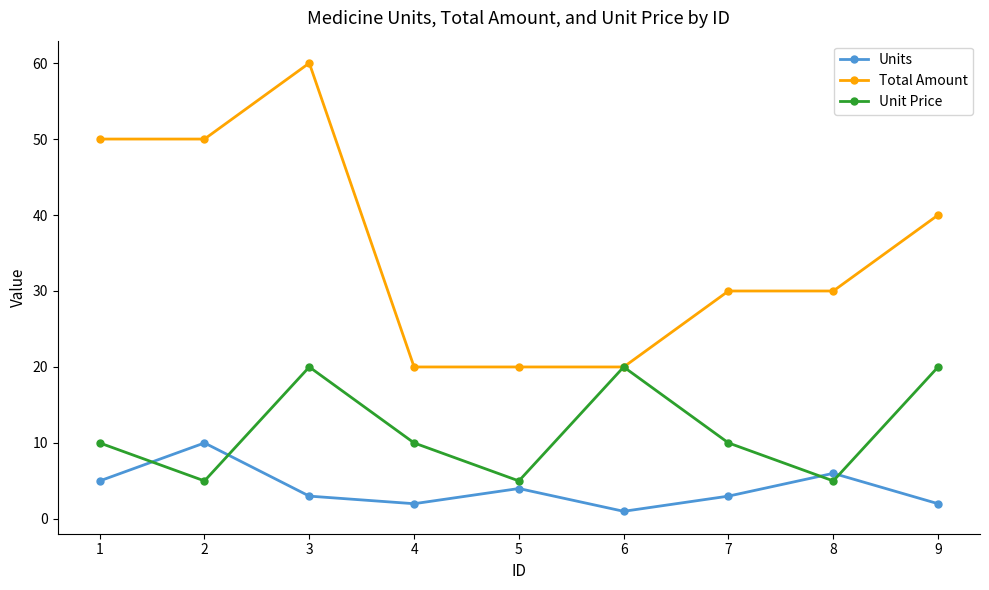

The Units series shows 6 at 8. True or false?

True